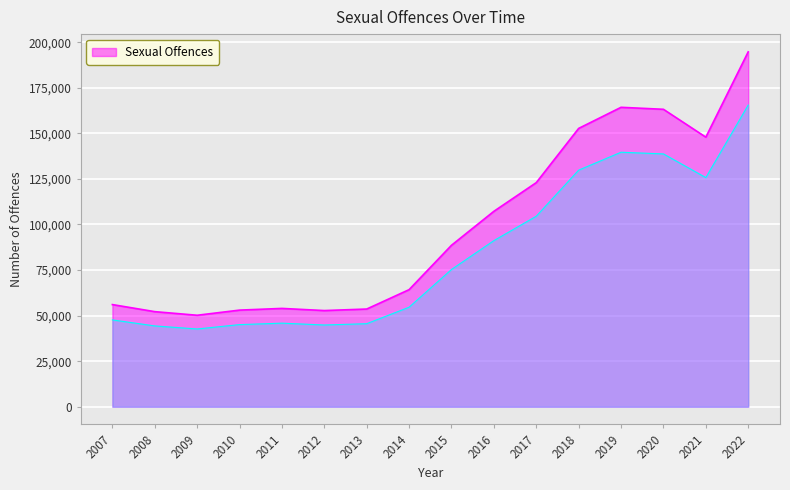

Reading left to right, list all the values displayed in this chart.

56042	52166	50185	53006	53940	52760	53599	64232	88576	107209	122944	152684	164261	163171	147890	194683